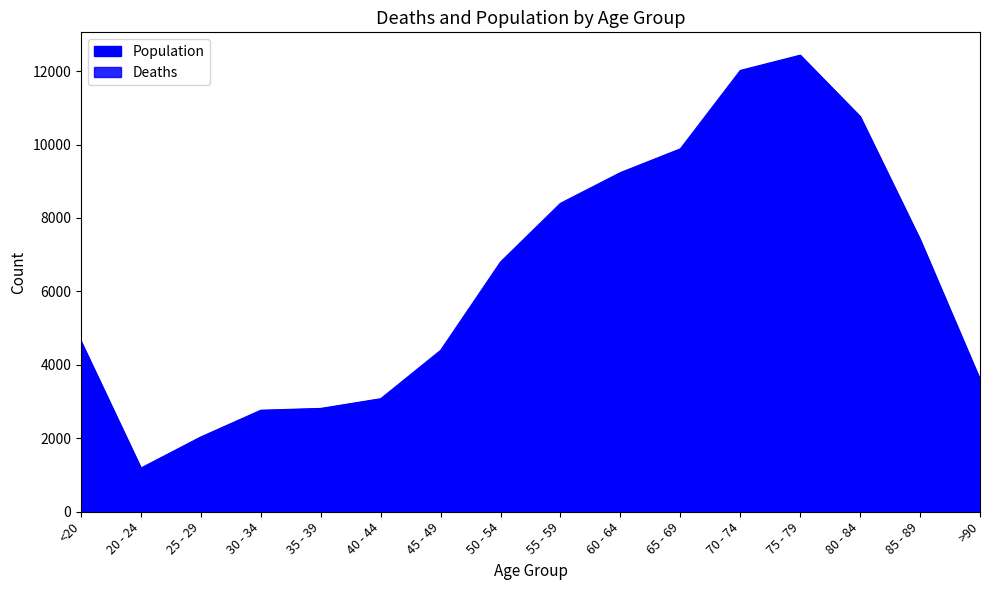

How many data points does each series have?

16